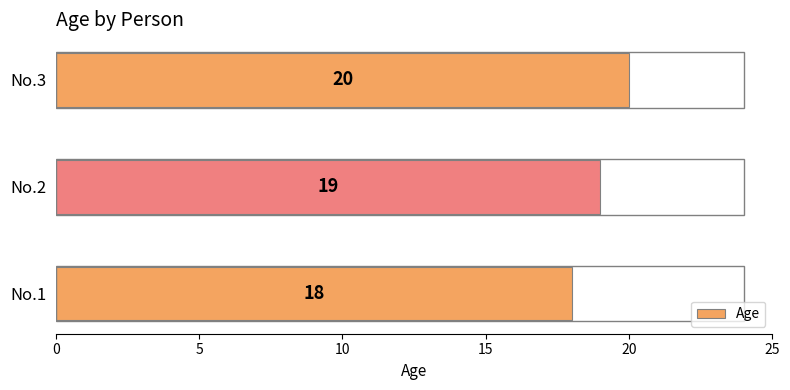

Between No.2 and No.1, which is larger?

No.2